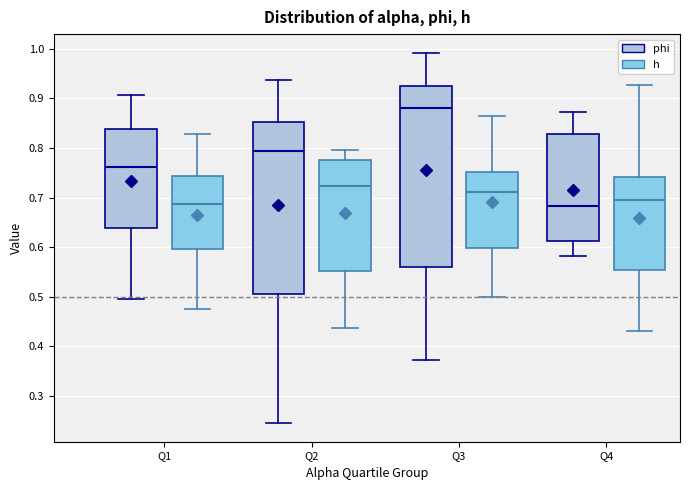

Which box has the highest median line?

Q3 (phi)